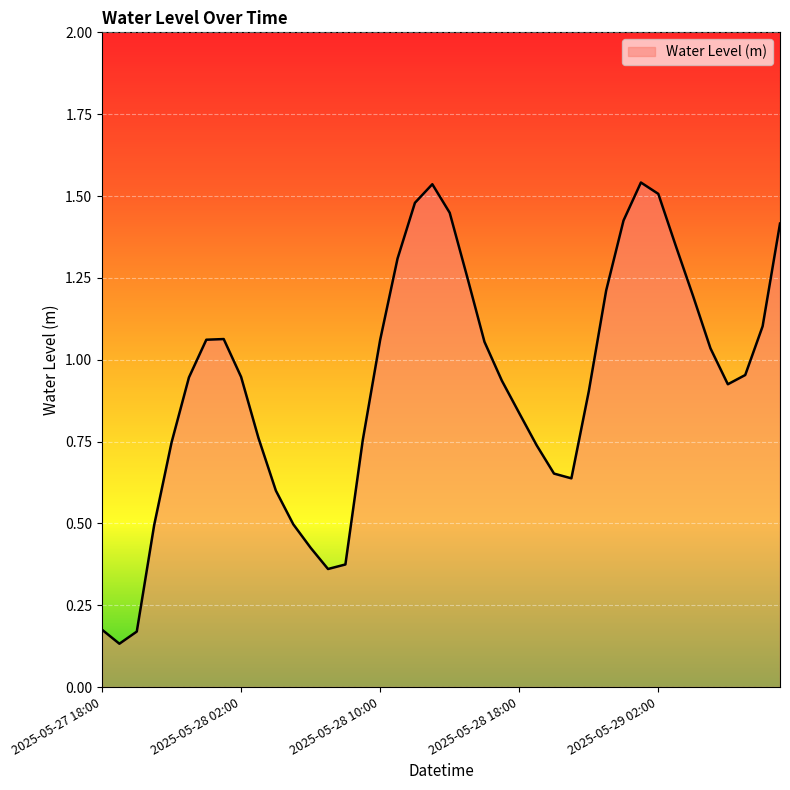

What is the average value?

0.9